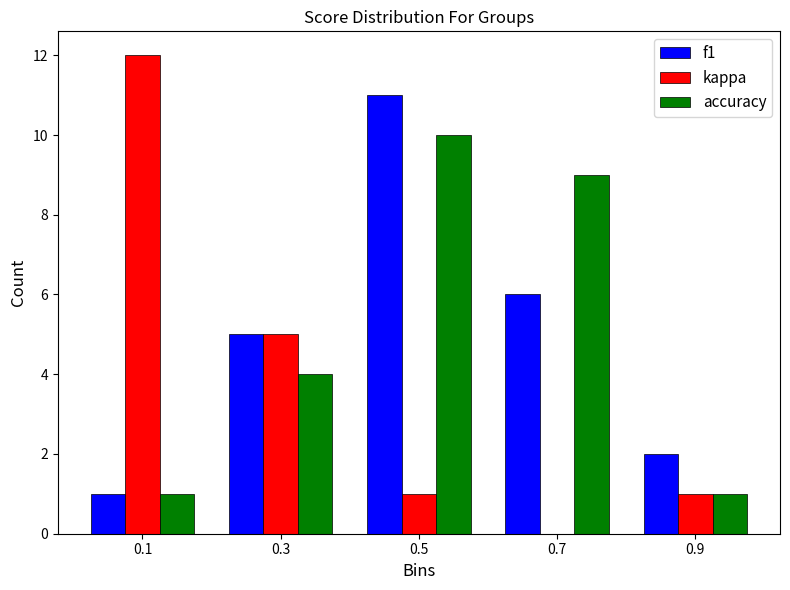

Reading left to right, list every range on the x-axis with the height of the bar of each series over it. The values are not printed on the chart, so give them approximately, as read against the axis.

0.0 to 0.2: f1=1	kappa=12	accuracy=1
0.2 to 0.4: f1=5	kappa=5	accuracy=4
0.4 to 0.6: f1=11	kappa=1	accuracy=10
0.6 to 0.8: f1=6	kappa=0	accuracy=9
0.8 to 1.0: f1=2	kappa=1	accuracy=1